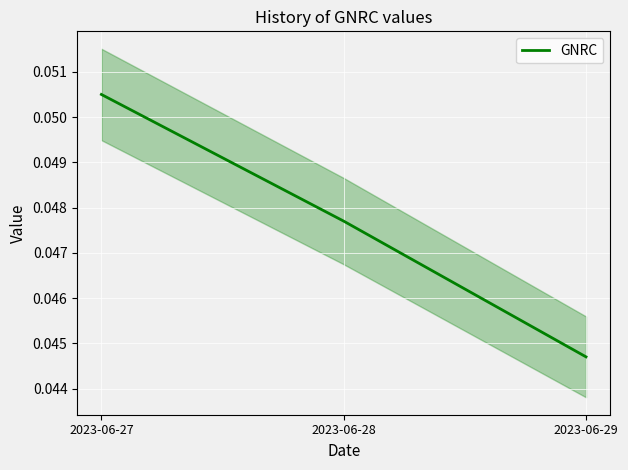

How many lines are shown in the chart?

1